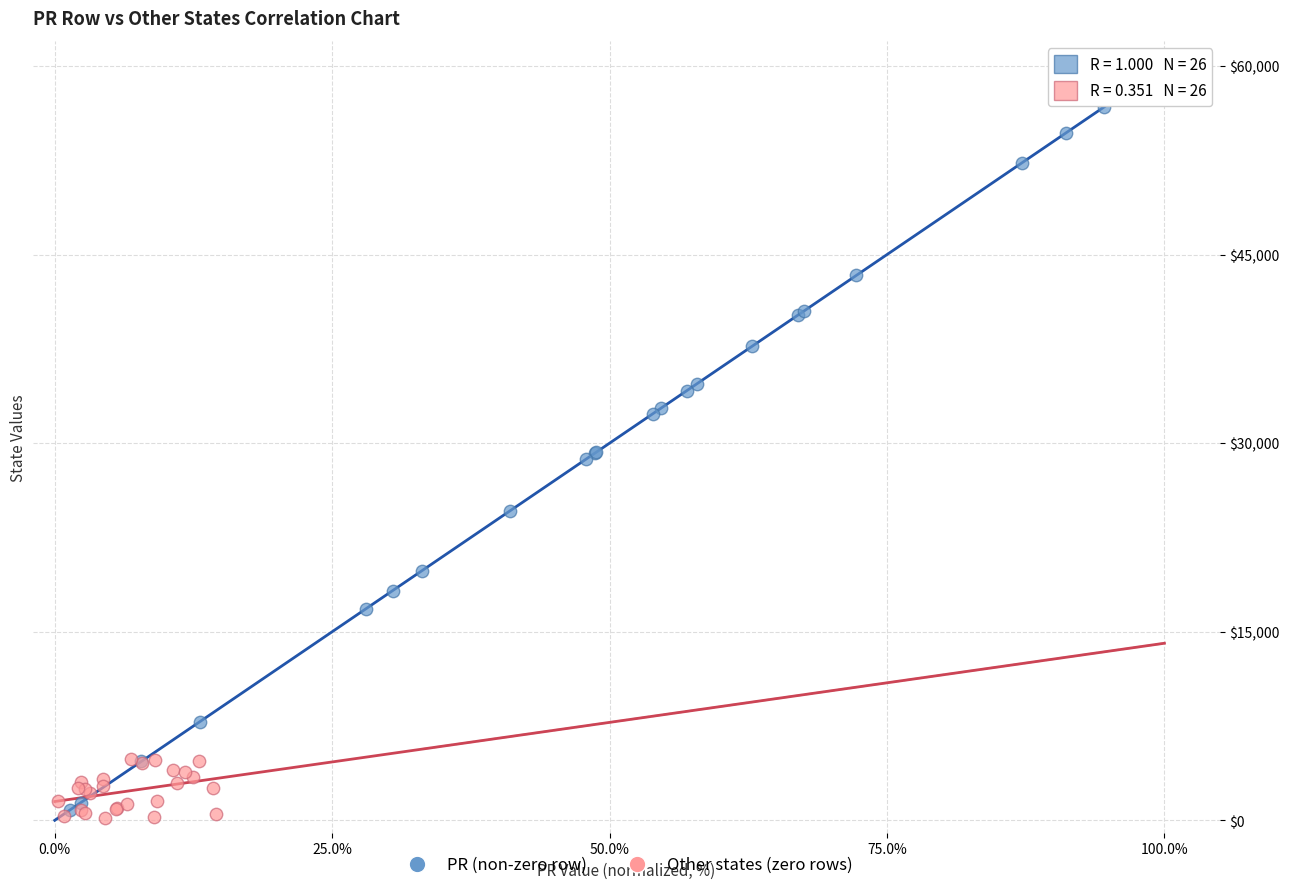

Which series has the widest spread of Y values?

PR (non-zero row)